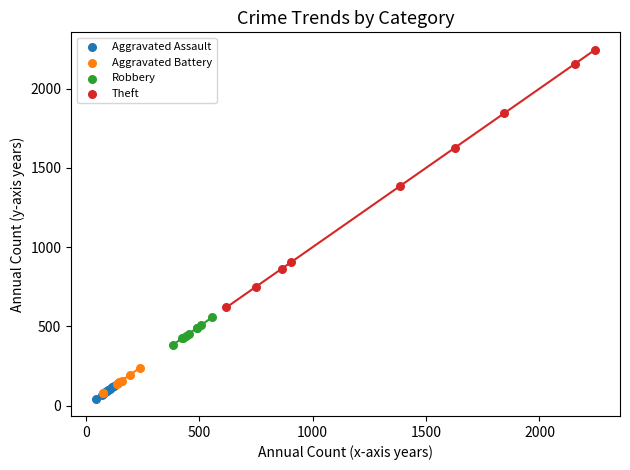

Which series reaches the maximum Y coordinate?

Theft